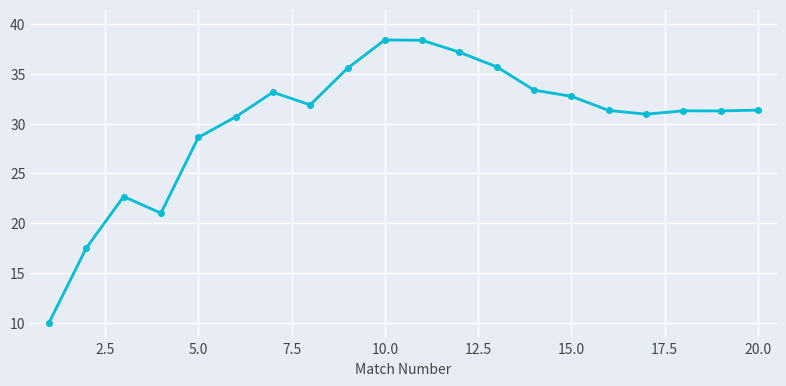

What is the difference between the maximum and minimum values?

28.4